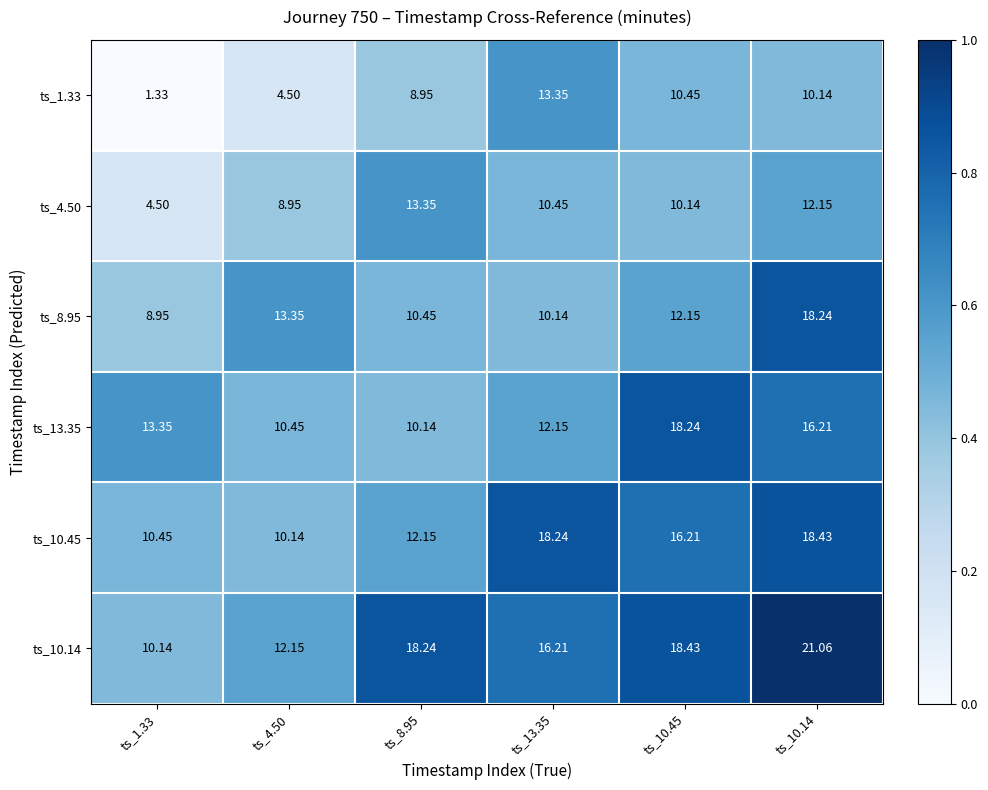

At ts_10.45, list the series in order from smallest to largest.

ts_4.50, ts_1.33, ts_8.95, ts_10.45, ts_13.35, ts_10.14